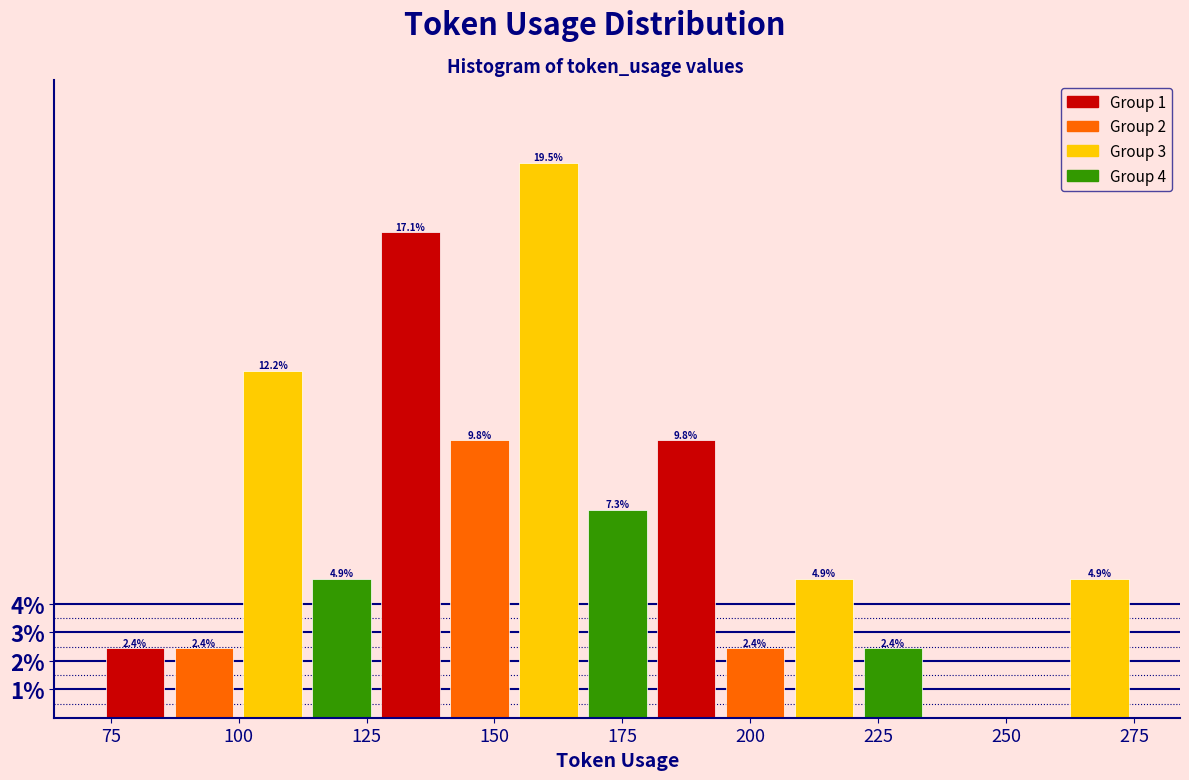

Around what value on the x-axis is the tallest bar? Give the approximate position of its centre, as read against the axis.

160